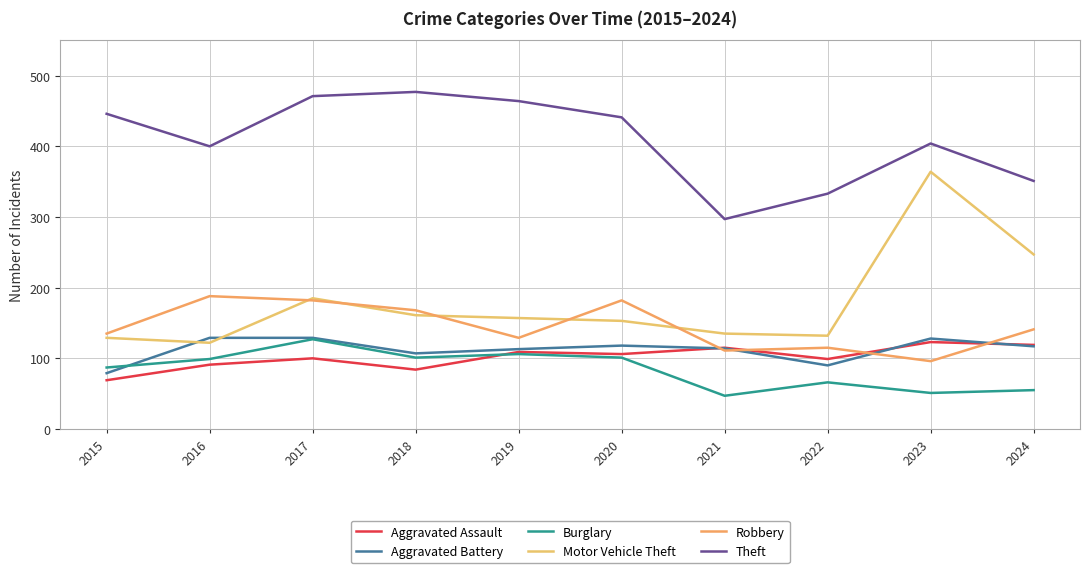

What is the sum of the Motor Vehicle Theft values at 2022 and 2016?

254